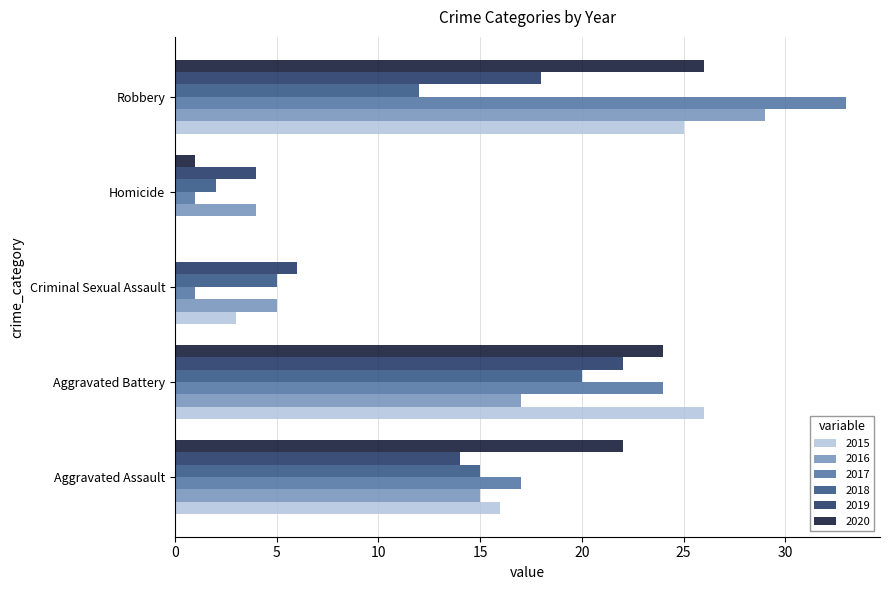

Is the value of 2015 at Aggravated Assault greater than the value of 2019 at Aggravated Assault?

Yes